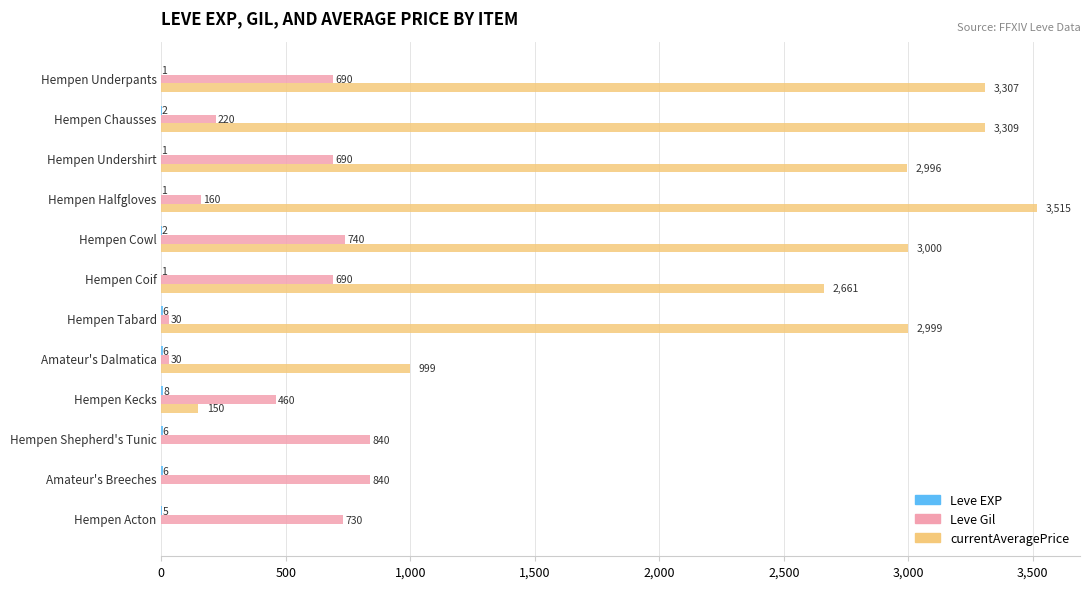

What is the sum of all Leve Gil values?

6120